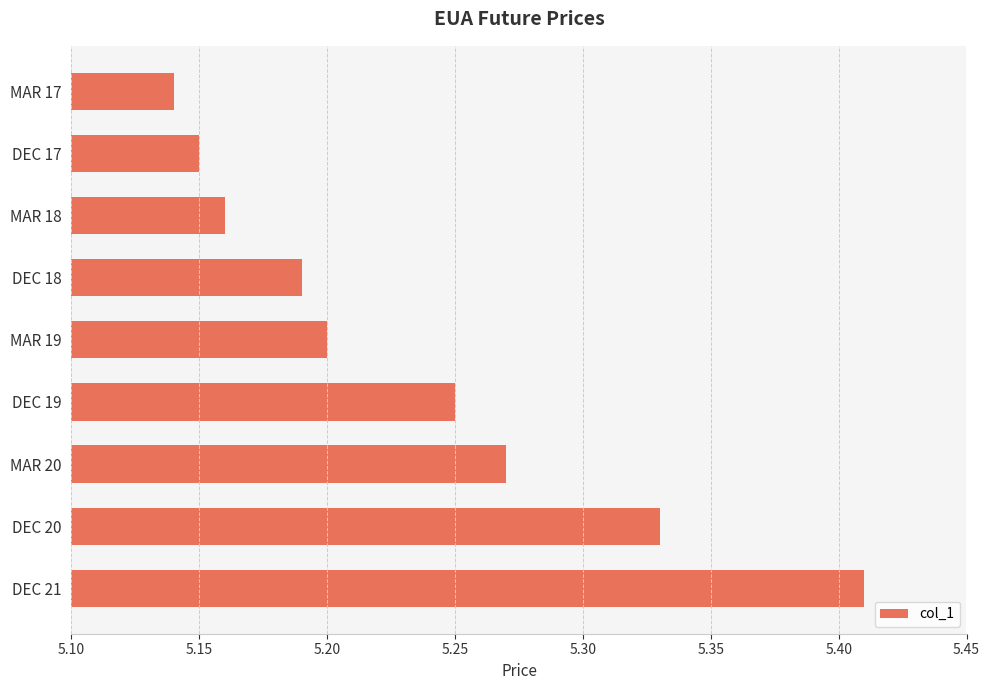

At which label is the value closest to 5?

MAR 17